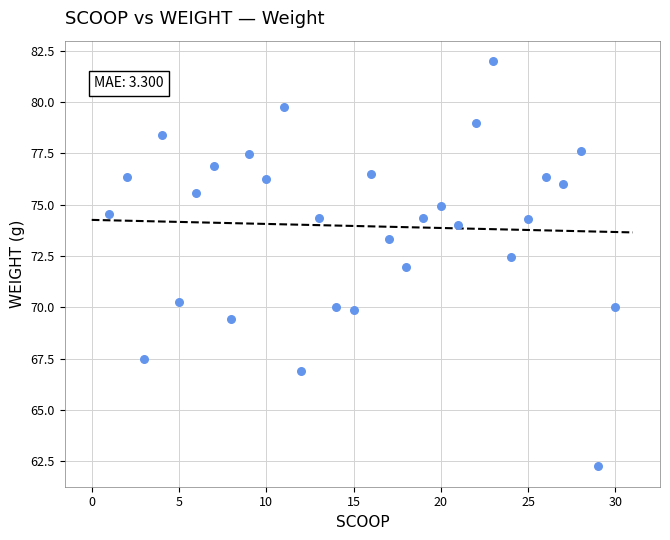

What is the range of X values (max minus min)?

29.0